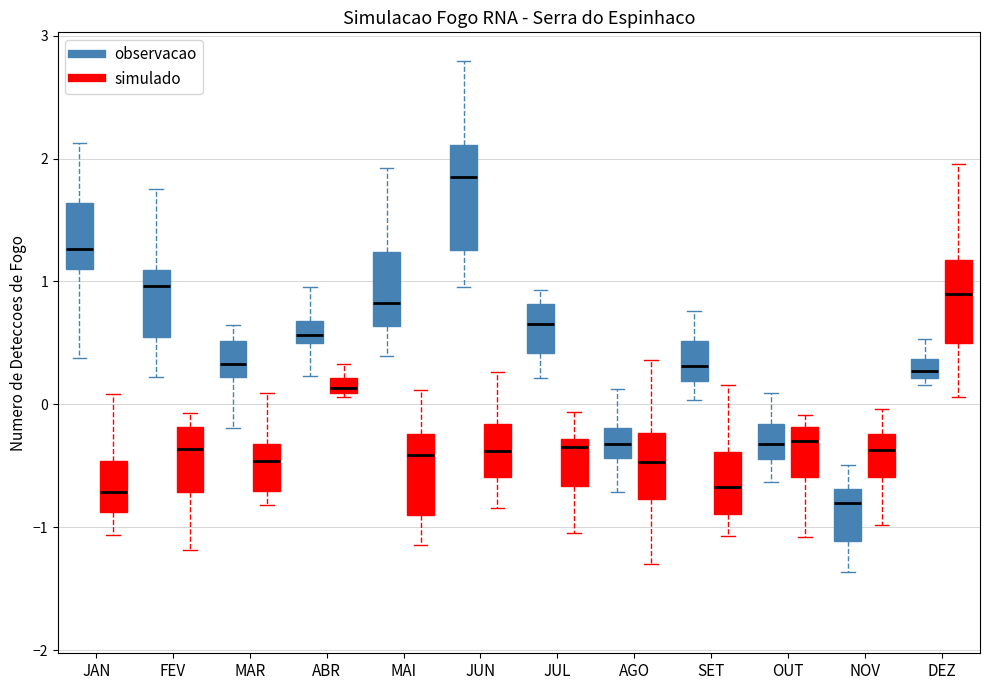

Comparing the boxes themselves (not the whiskers), which one is the tallest?

JUN (observacao)